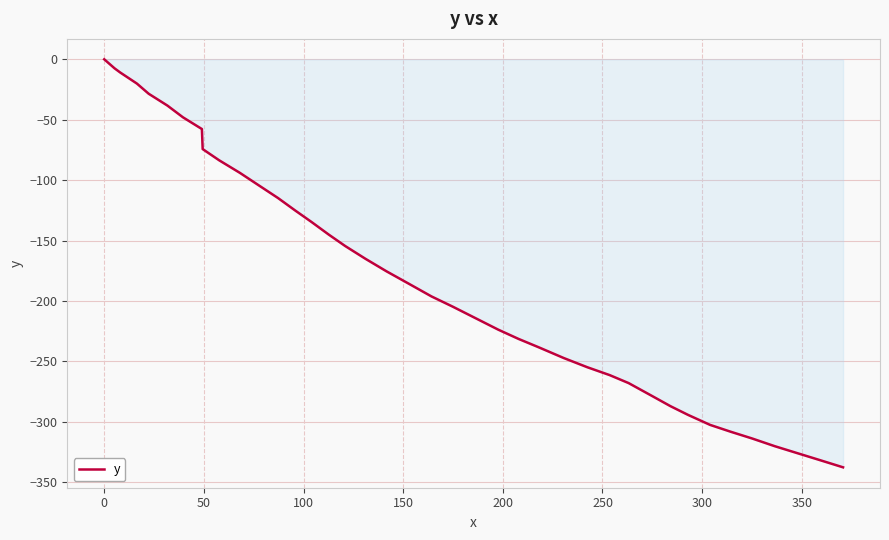

What is the difference between the maximum and minimum values?

337.6